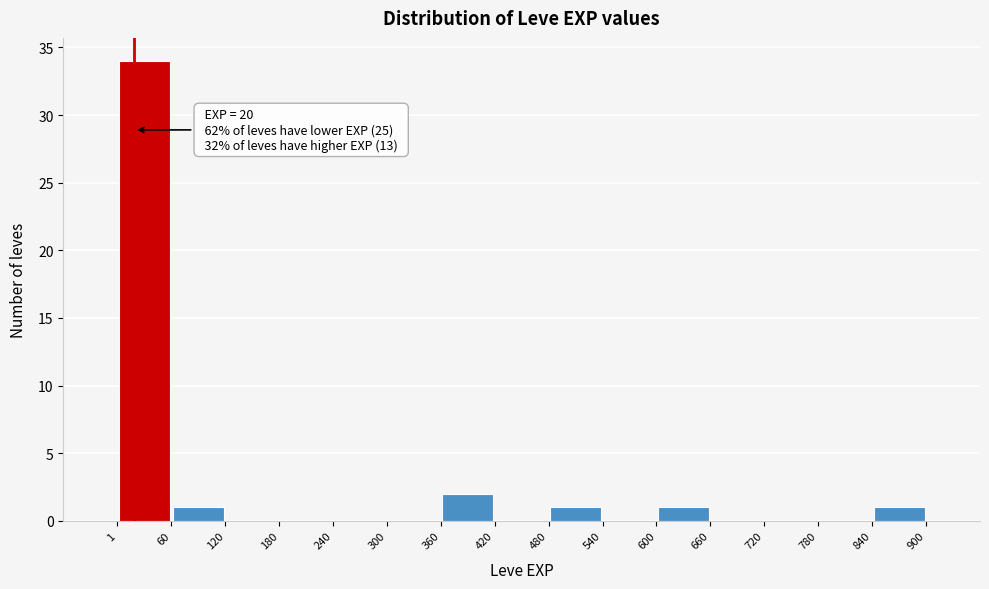

Which range on the x-axis has the tallest bar?

1 to 60